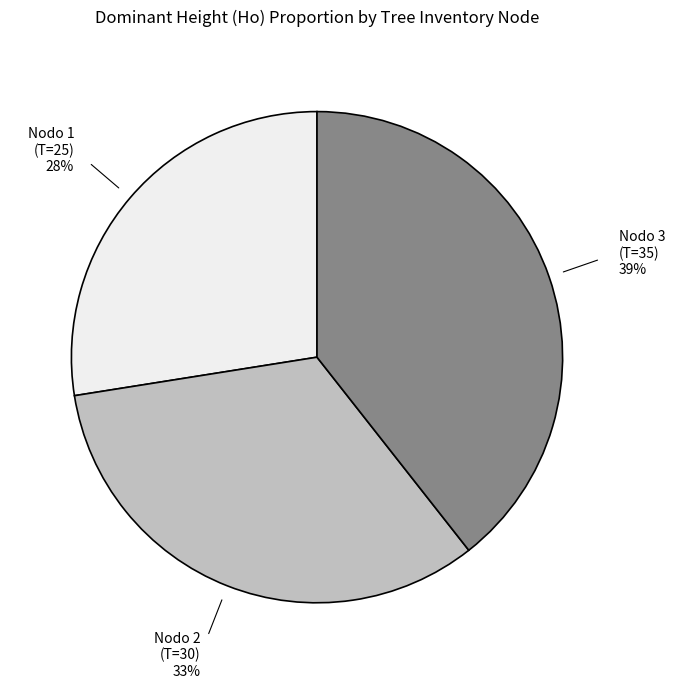

To the nearest percent, what is the average slice percentage?

33%